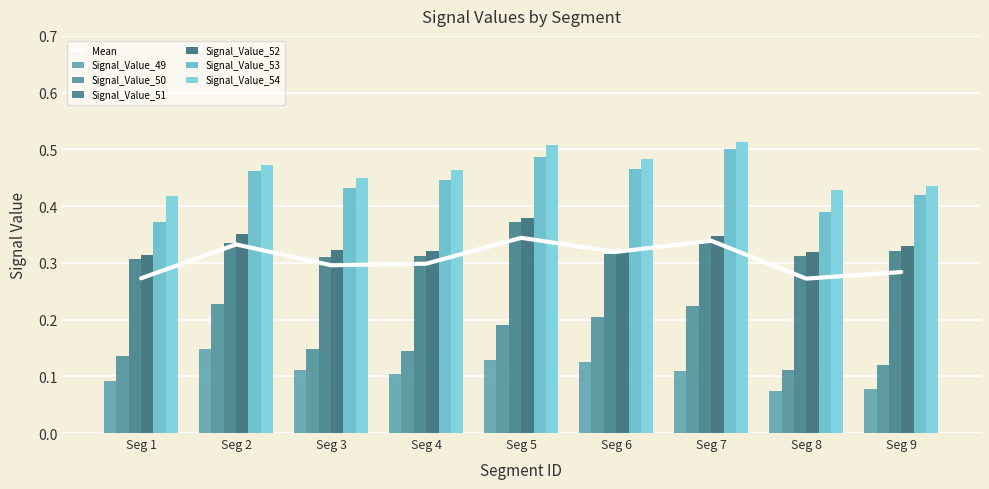

Is it true that Signal_Value_51 equals 0.5 at Seg 8?

False